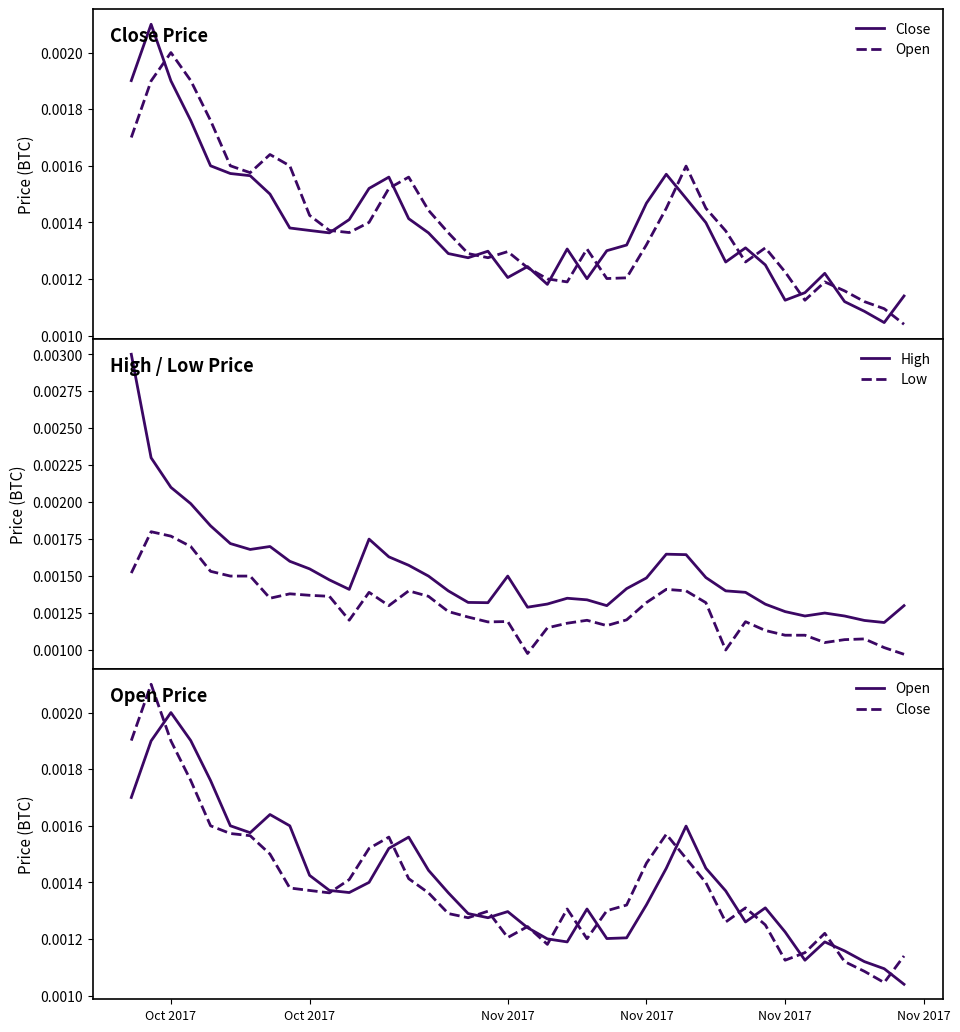

True or false: High and Low intersect in this chart.

False